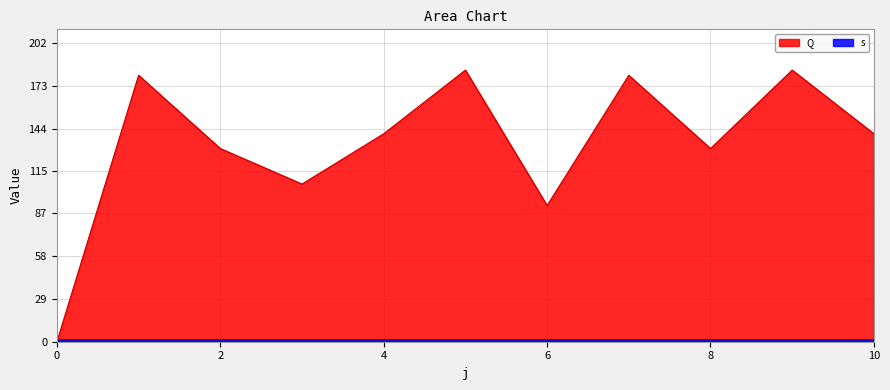

What value does the data have at 7?

180.0